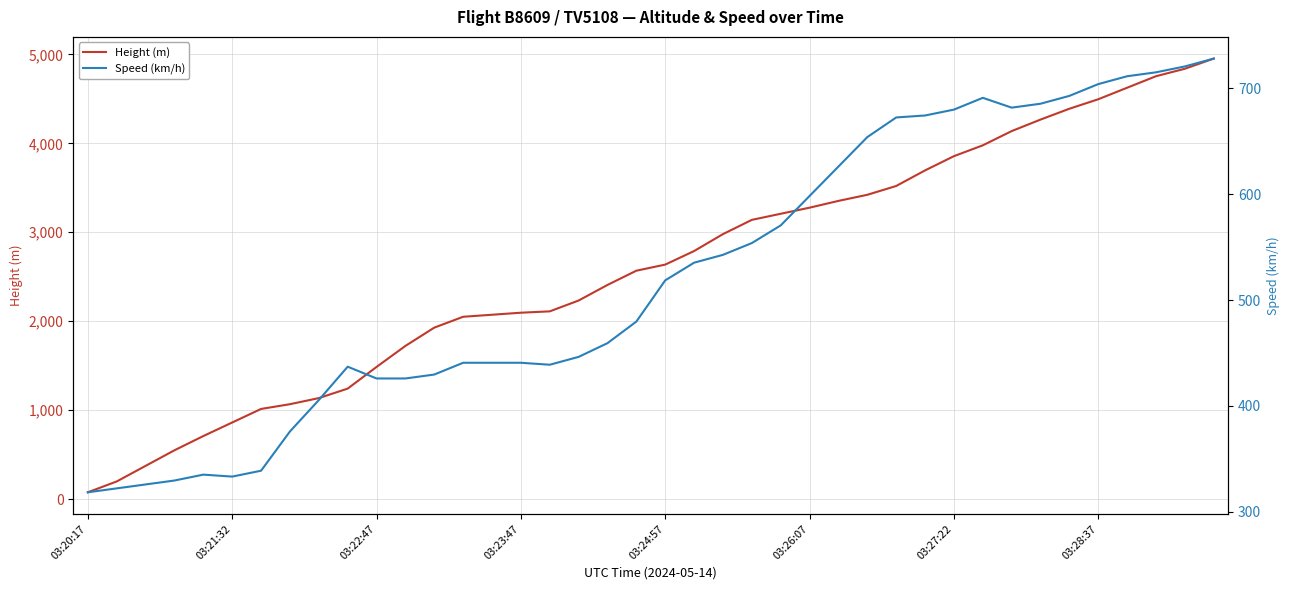

Where does the Height (m) series first go above 2636?

03:24:57